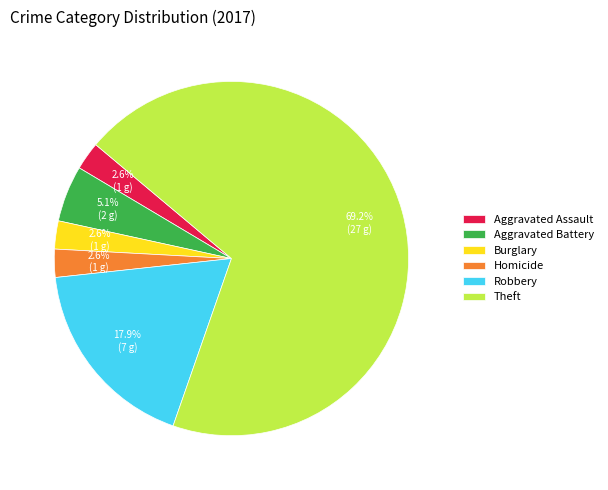

What percentage is the Aggravated Battery slice, to the nearest percent?

5%